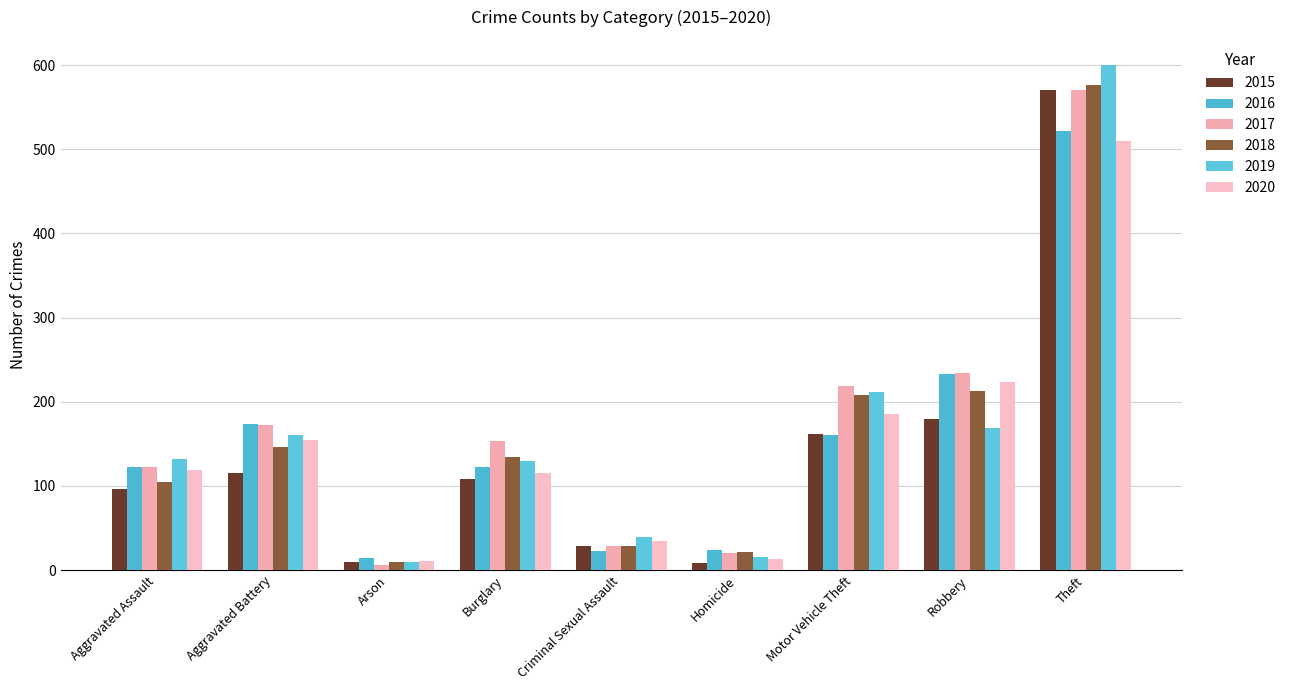

Which has a higher value, Arson or Criminal Sexual Assault?

Criminal Sexual Assault